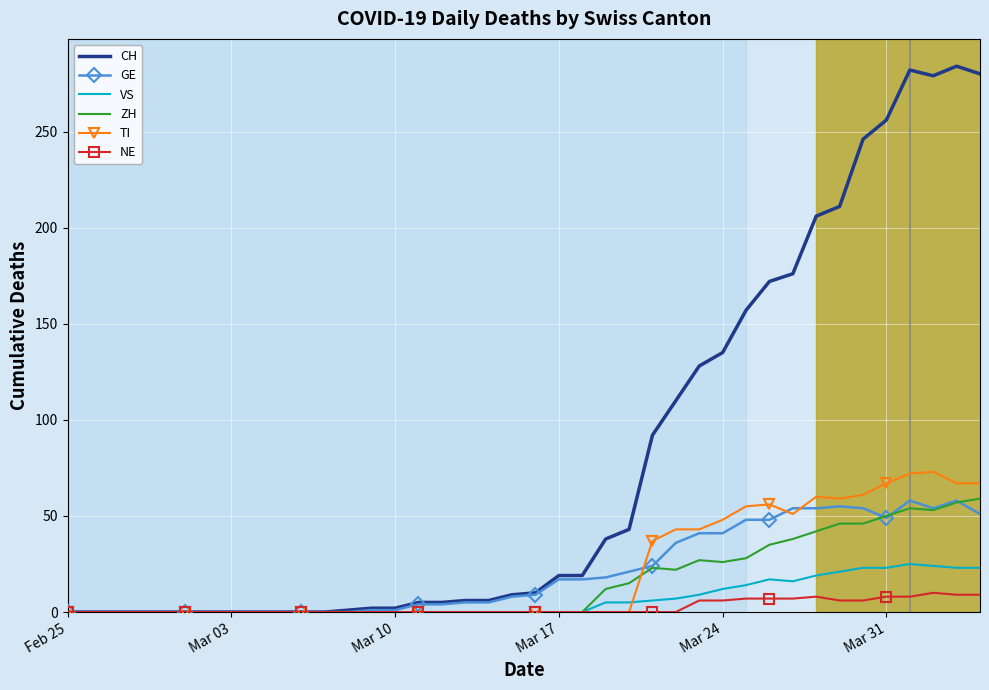

Which series has the largest range (max minus min)?

CH